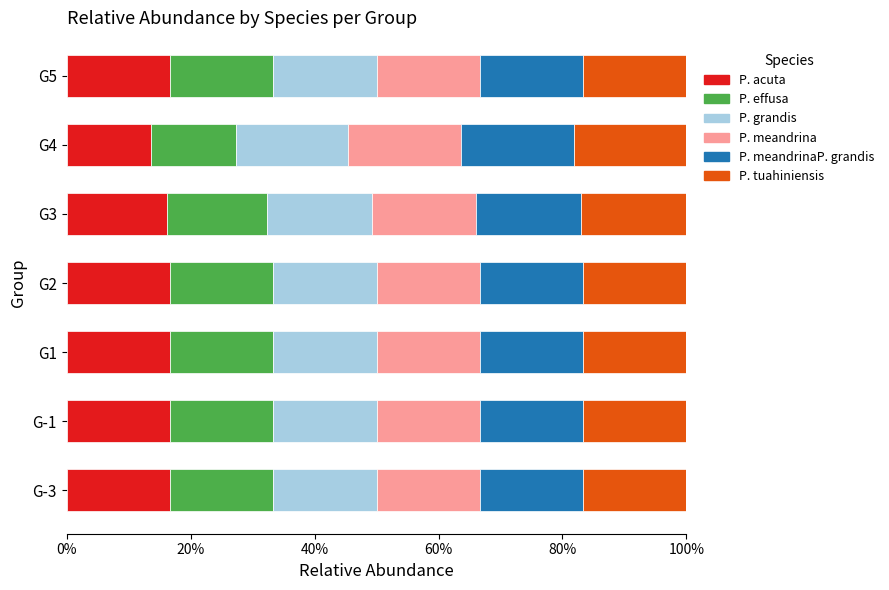

What is the total value across all series at G3?

100.0